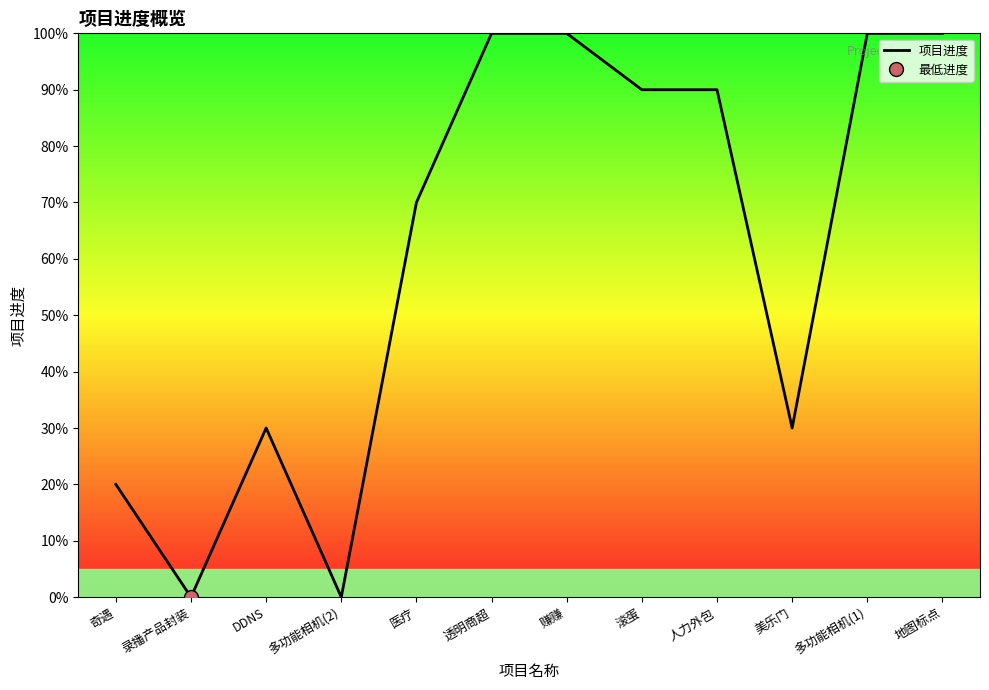

Rank the categories by value from lowest to highest.

录播产品封装, 多功能相机(2), 奇遇, DDNS, 美乐门, 医疗, 滚蛋, 人力外包, 透明商超, 赚赚, 多功能相机(1), 地图标点